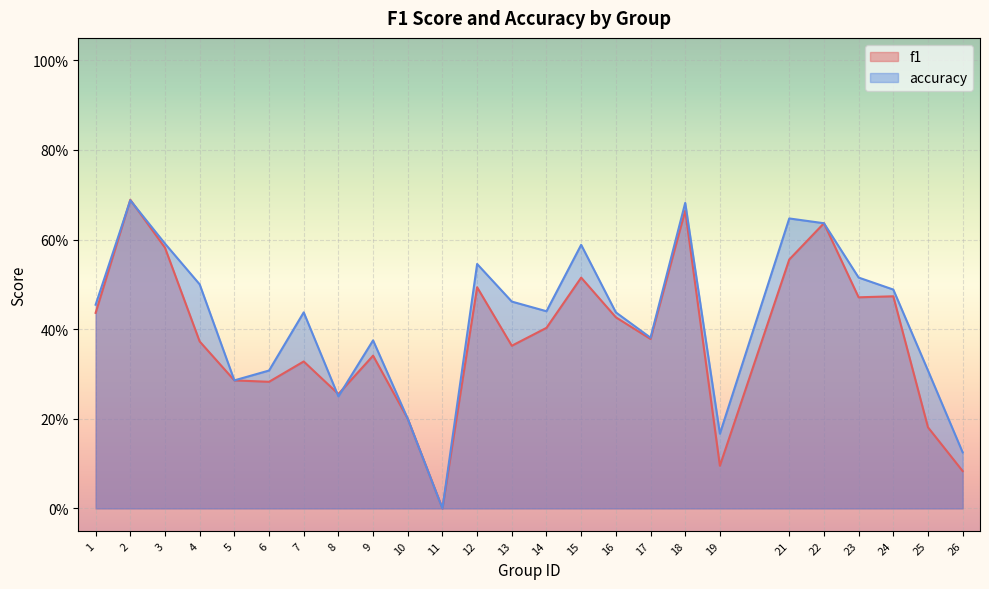

Reading left to right, what are all the values shown in this chart?

f1: 0.4	0.7	0.6	0.4	0.3	0.3	0.3	0.3	0.3	0.2	0.0	0.5	0.4	0.4	0.5	0.4	0.4	0.7	0.1	0.6	0.6	0.5	0.5	0.2	0.1
accuracy: 0.5	0.7	0.6	0.5	0.3	0.3	0.4	0.2	0.4	0.2	0.0	0.5	0.5	0.4	0.6	0.4	0.4	0.7	0.2	0.6	0.6	0.5	0.5	0.3	0.1